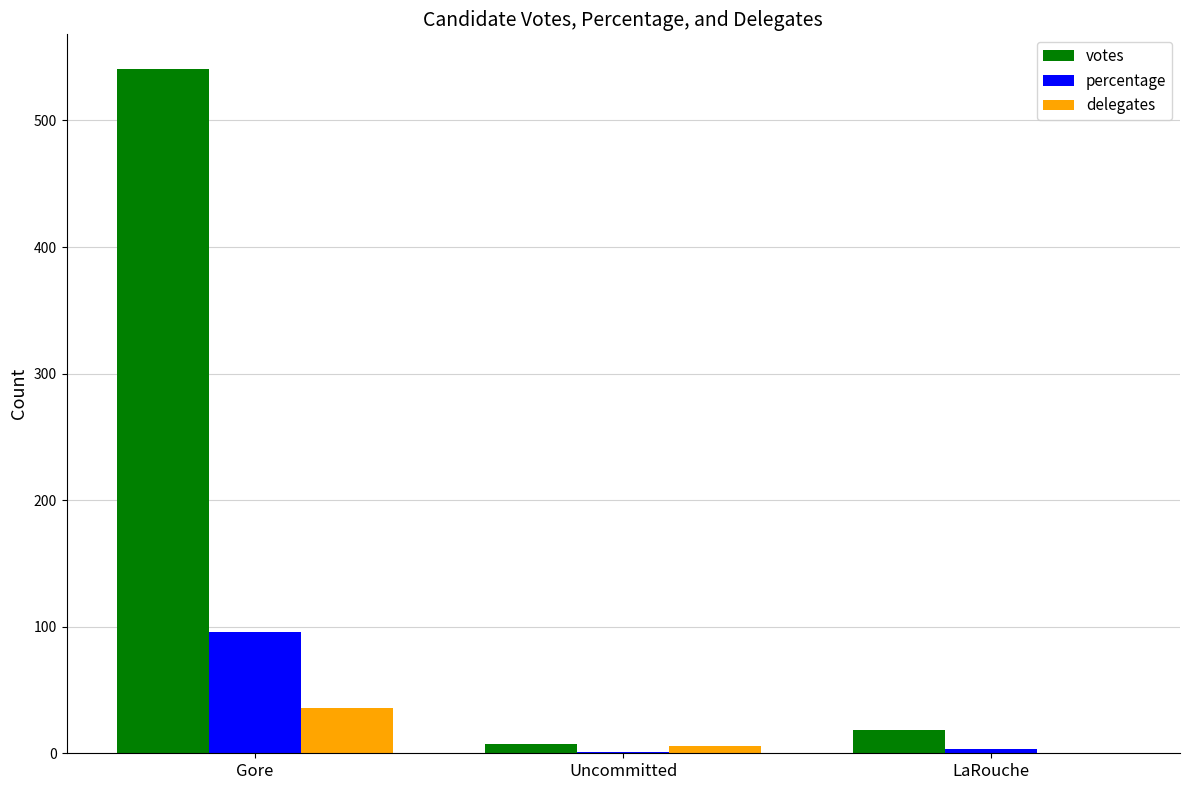

The votes series shows 541 at Gore. True or false?

True